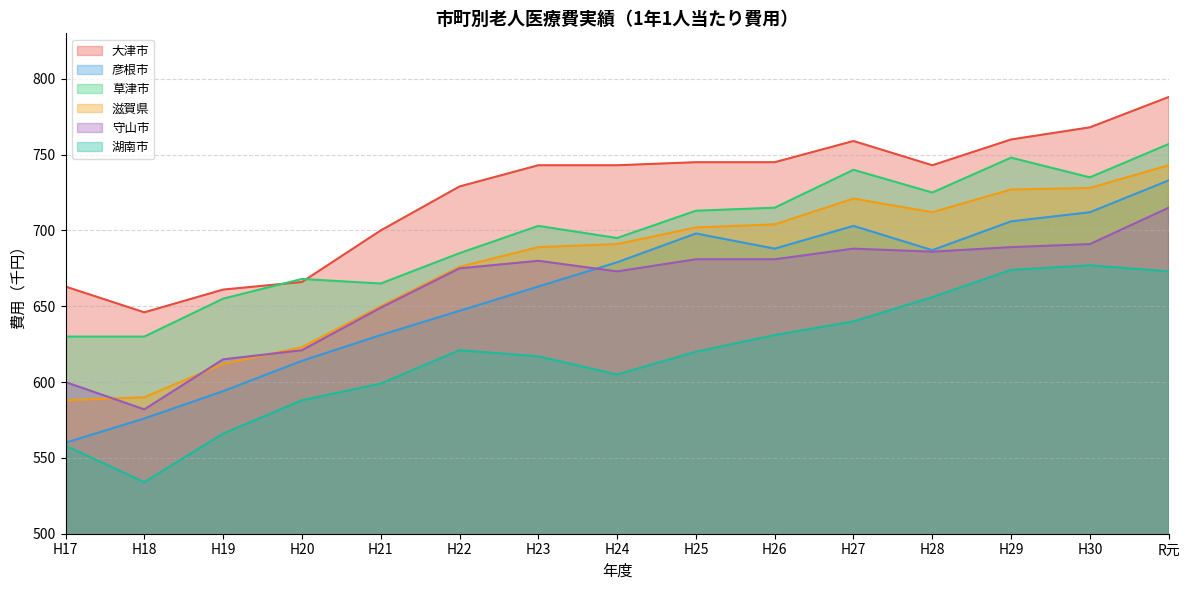

How many intersections are there between 守山市 and 彦根市?

1